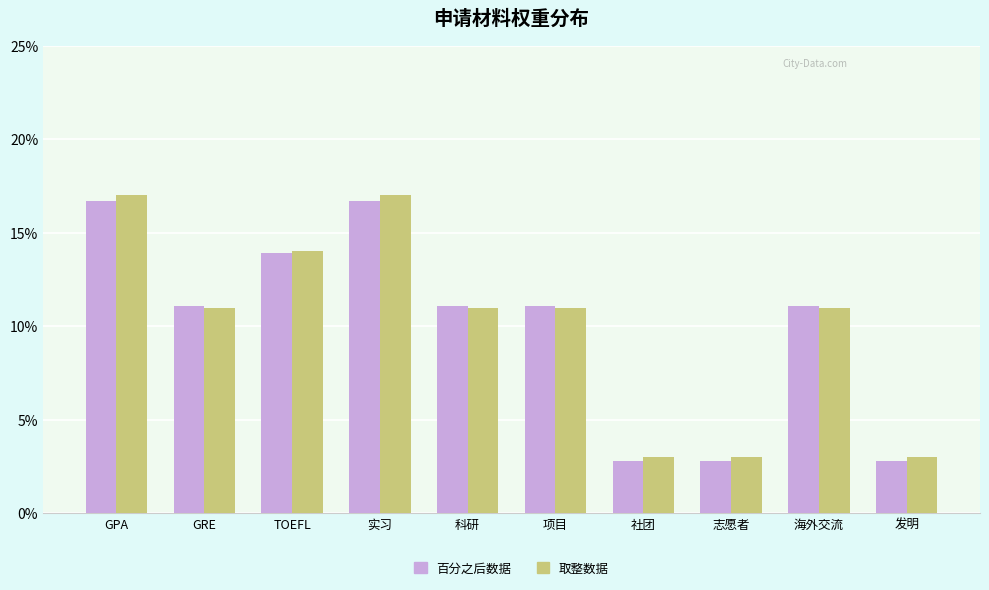

Which series has the largest range (max minus min)?

取整数据